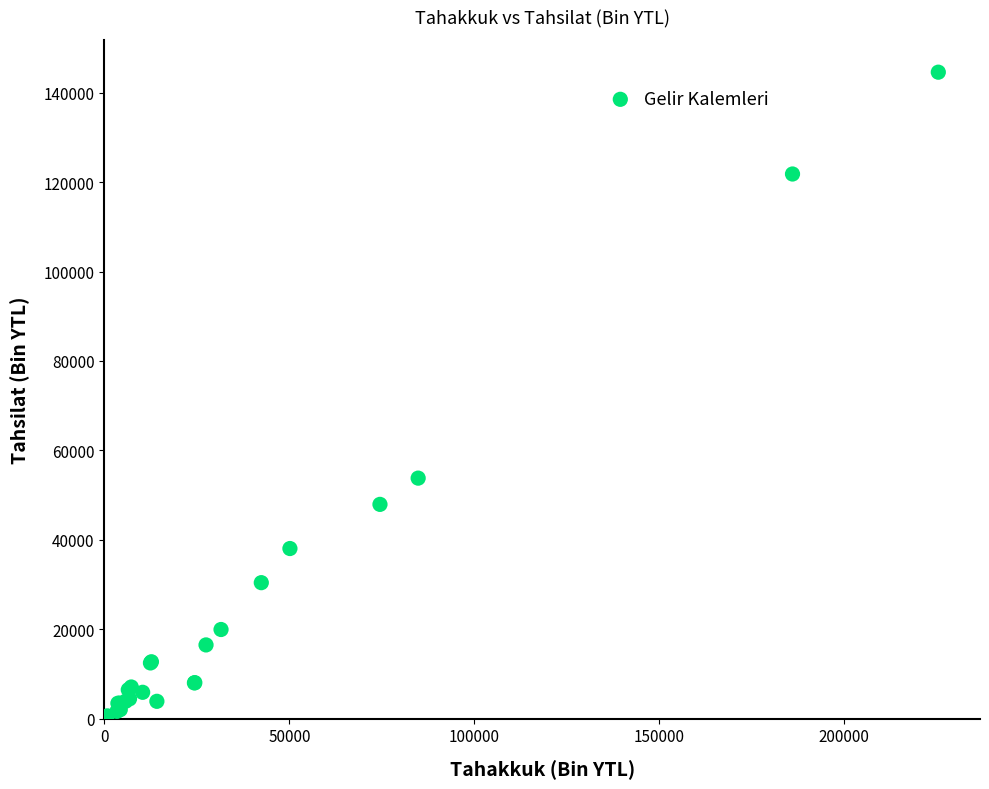

What Y value in the scatter plot is closest to 72296?

53781